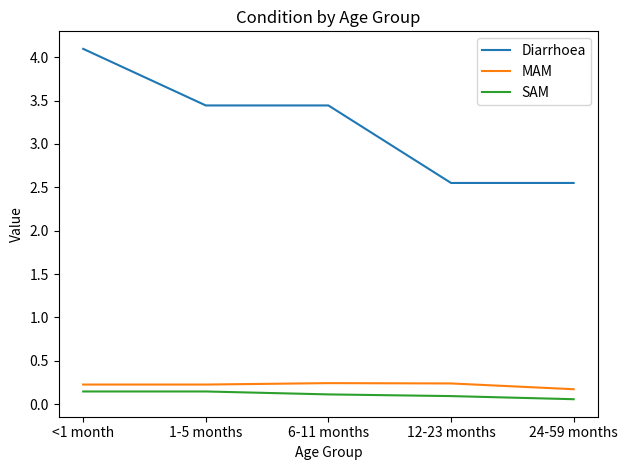

What is the maximum value shown in the chart?

4.1